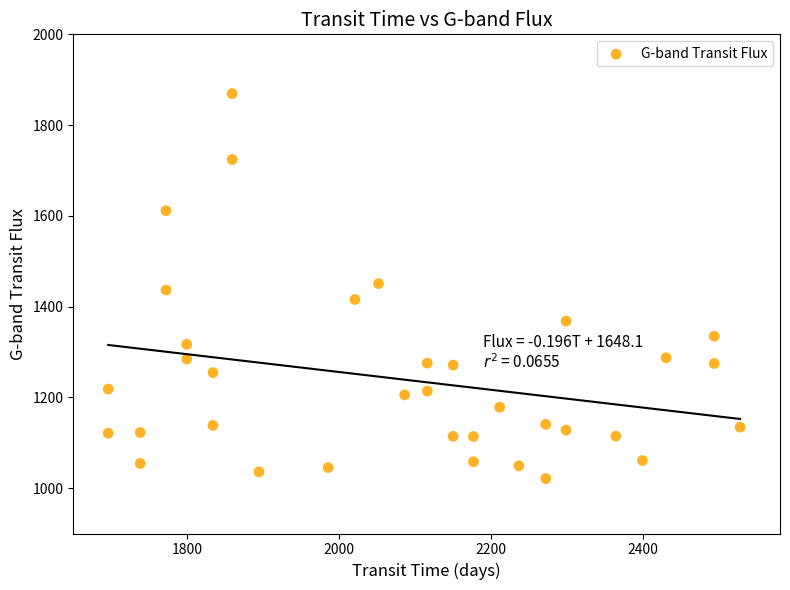

What is the range of X values (max minus min)?

831.5